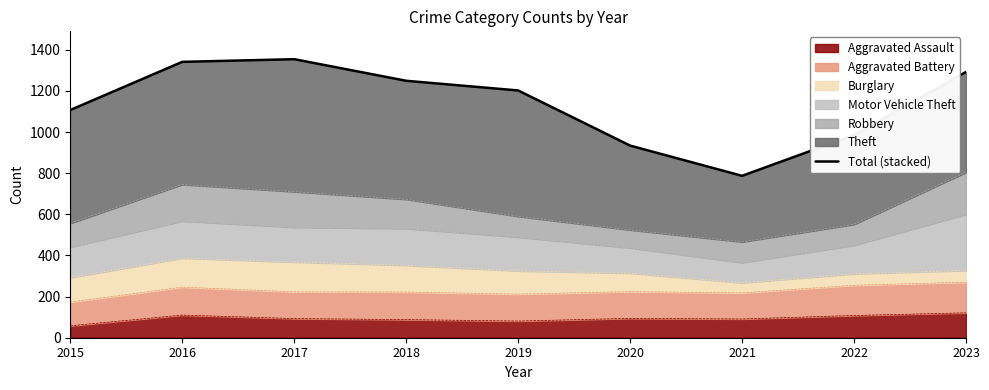

How many values exceed 1202?

4